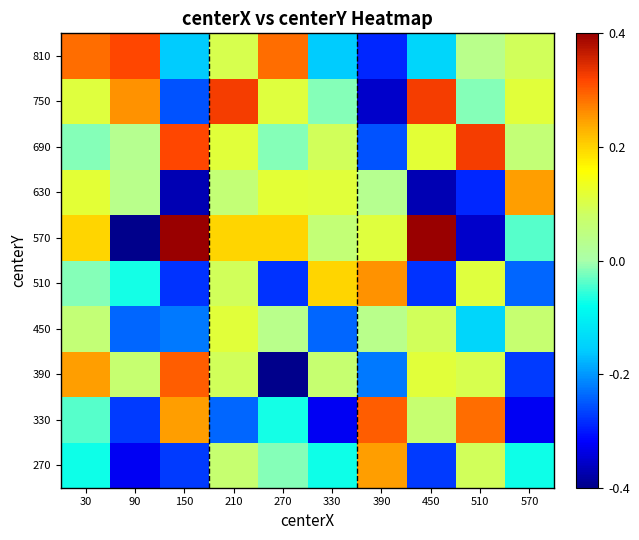

Count the number of data series in this chart.

10